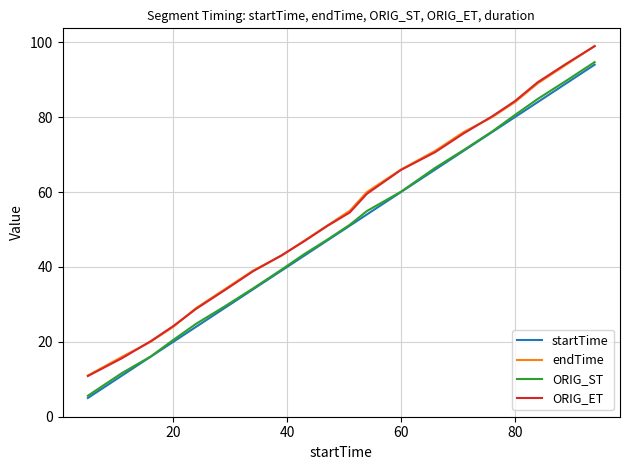

What is the maximum value for endTime?

99.0